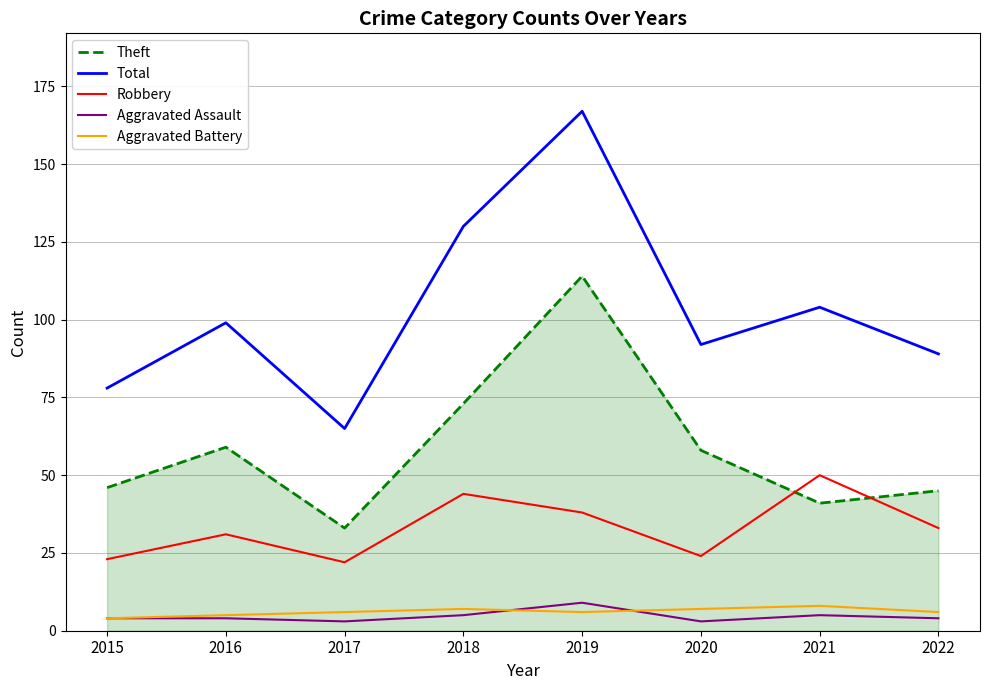

What is the difference between the second highest and second lowest values in the Total series?

52